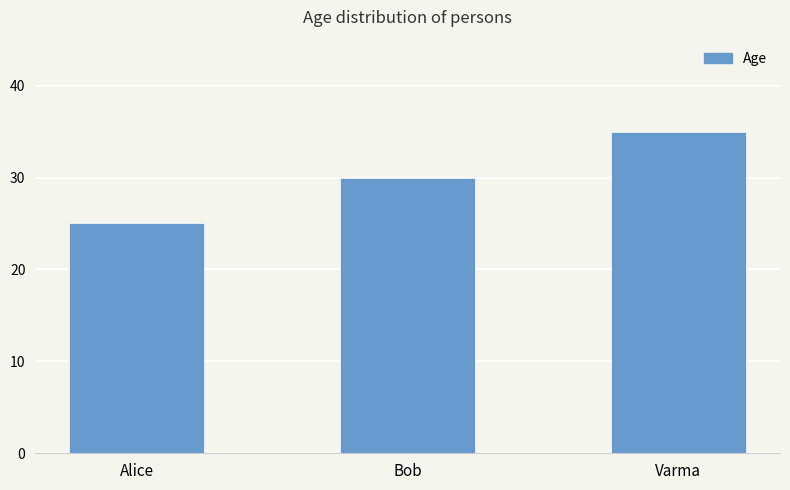

What is the average value?

30